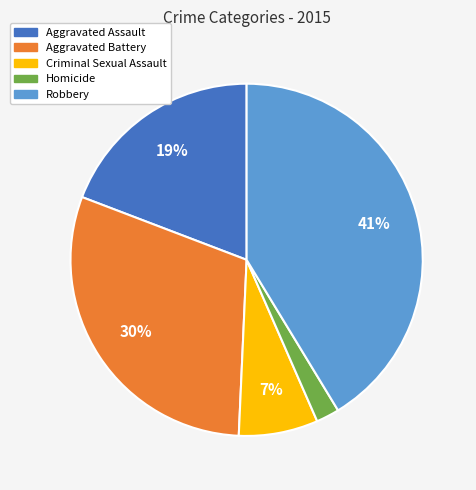

How many slices are in this pie chart?

5